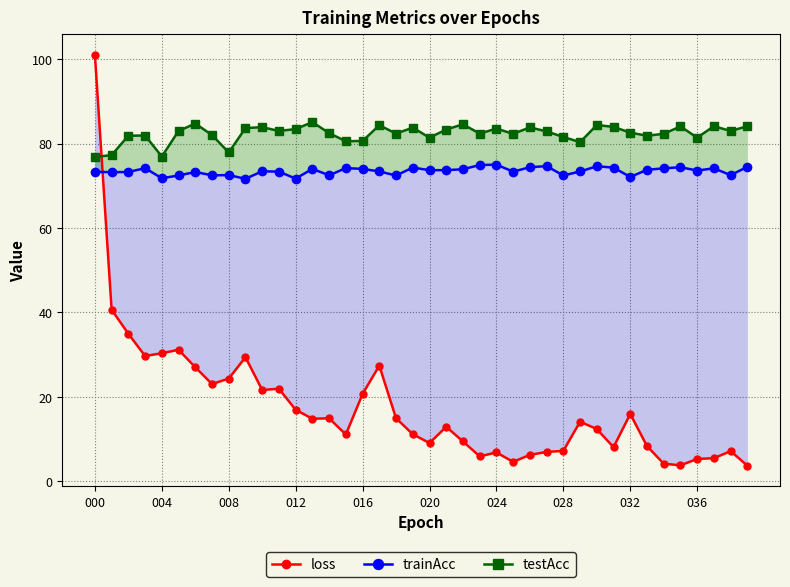

What position from the right is 35?

5